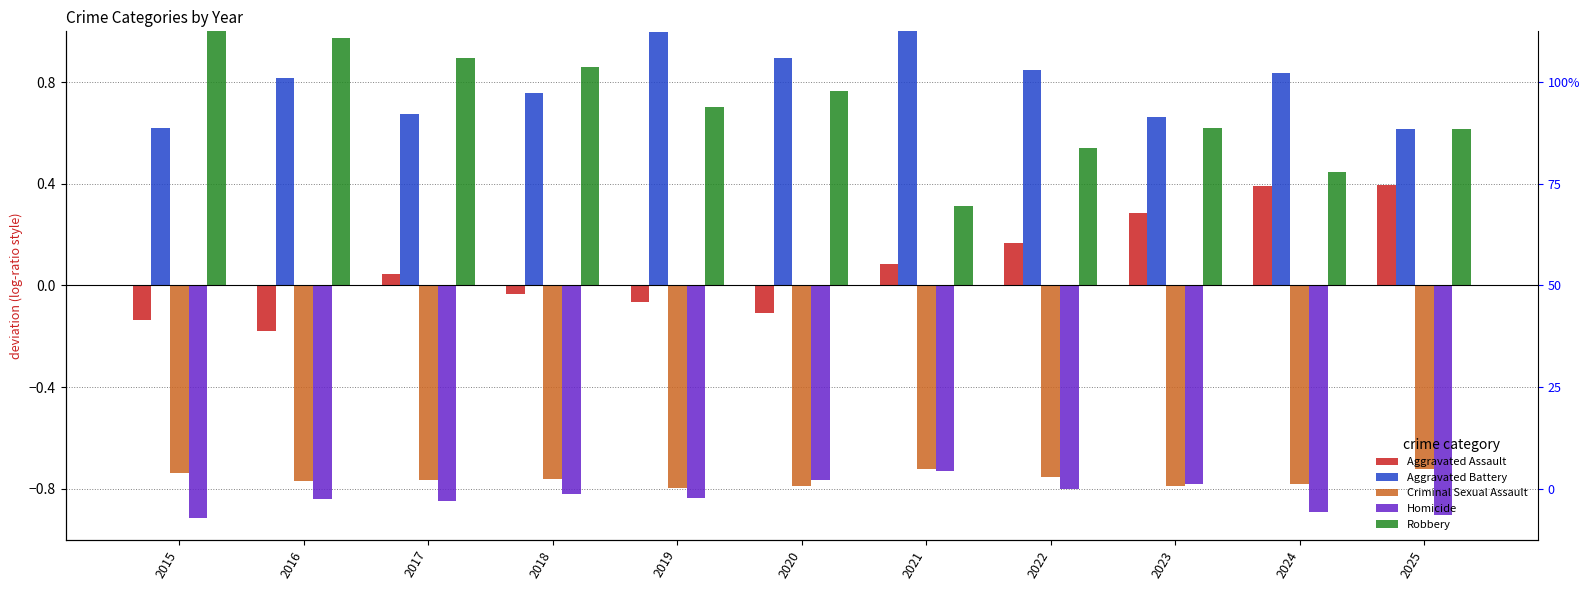

How many bars are there in each group?

5